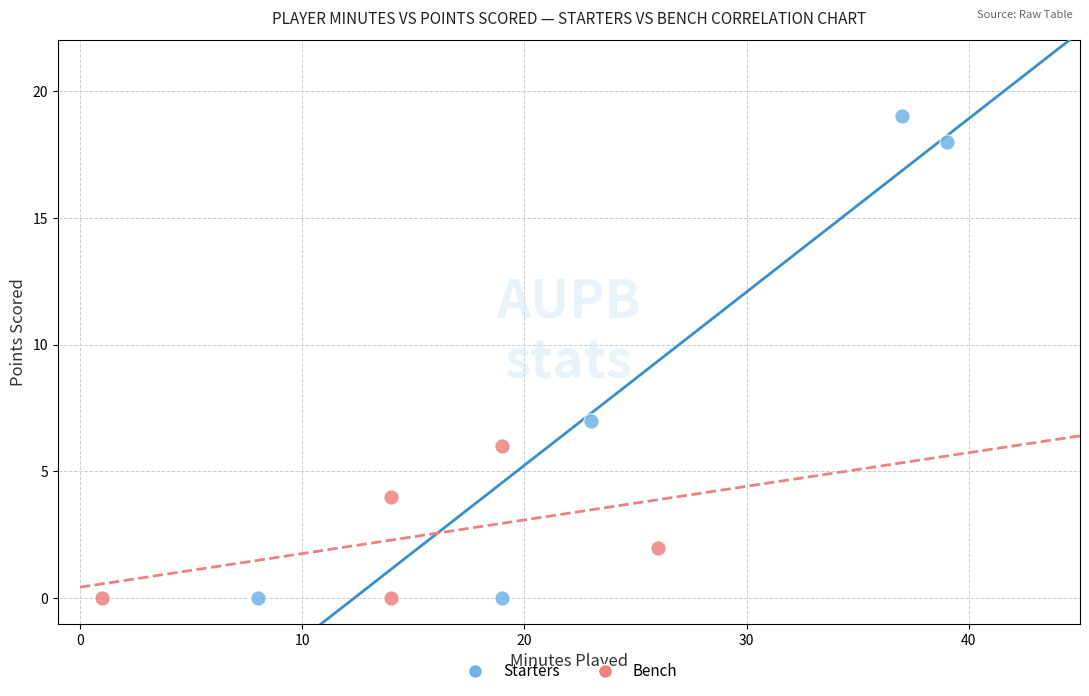

Which series has the largest Y range (max minus min)?

Starters